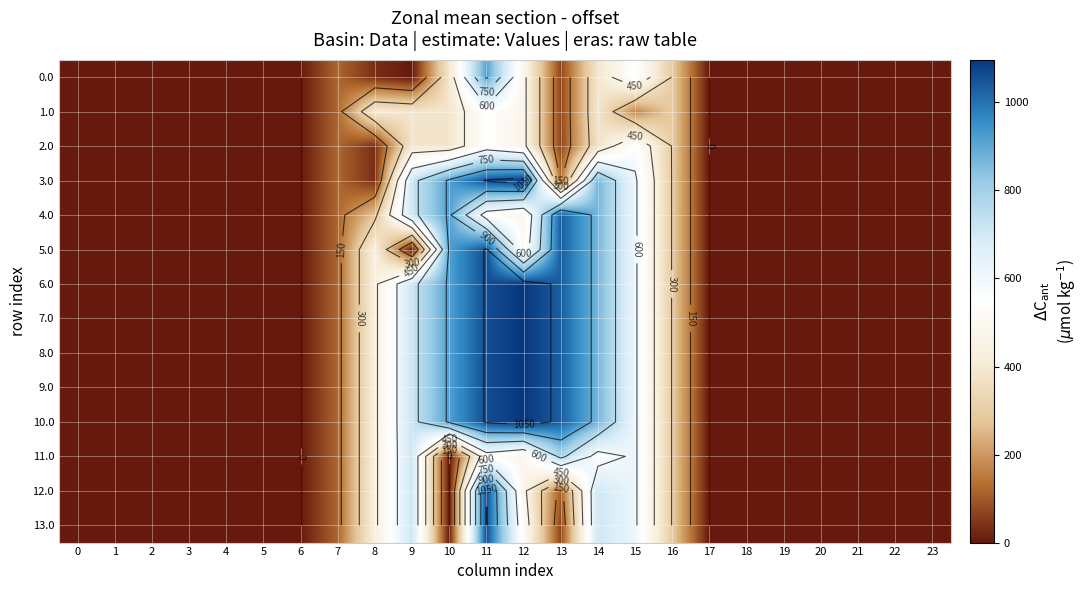

List the series in order of their peak value, lowest first.

1.0, 2.0, 11.0, 0.0, 4.0, 5.0, 12.0, 13.0, 3.0, 6.0, 7.0, 8.0, 9.0, 10.0